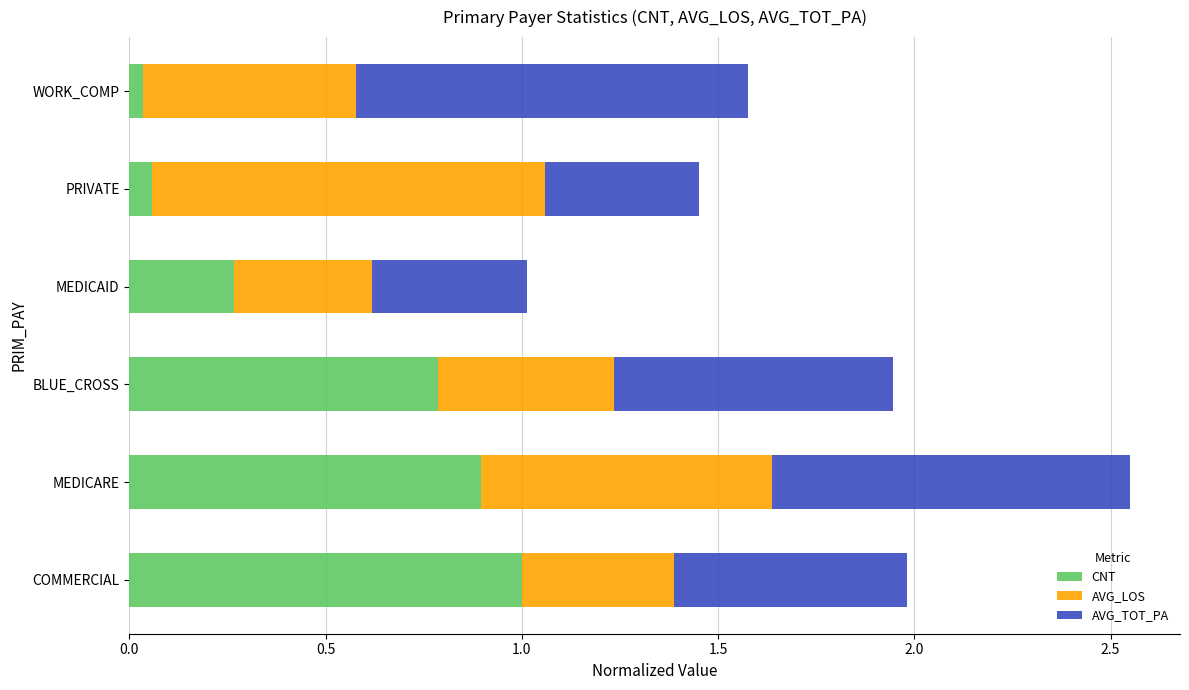

What is the difference between the maximum and minimum values in the CNT series?

1.0